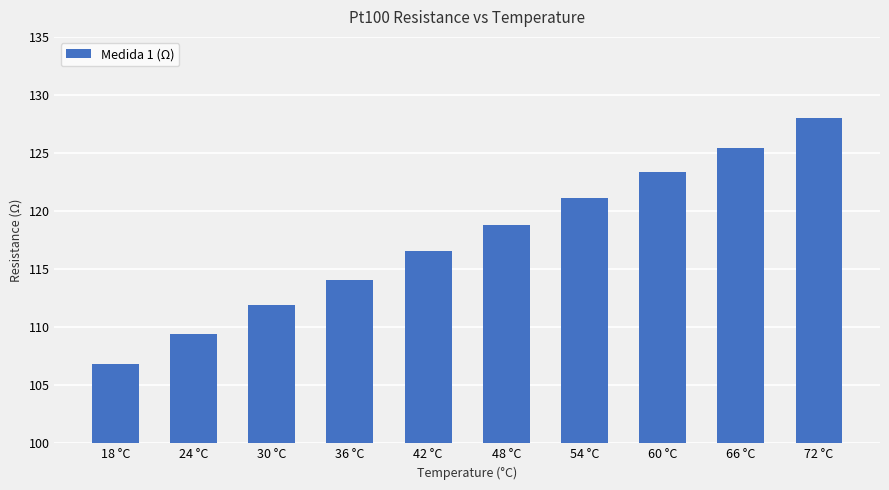

What is the smallest value displayed?

106.8